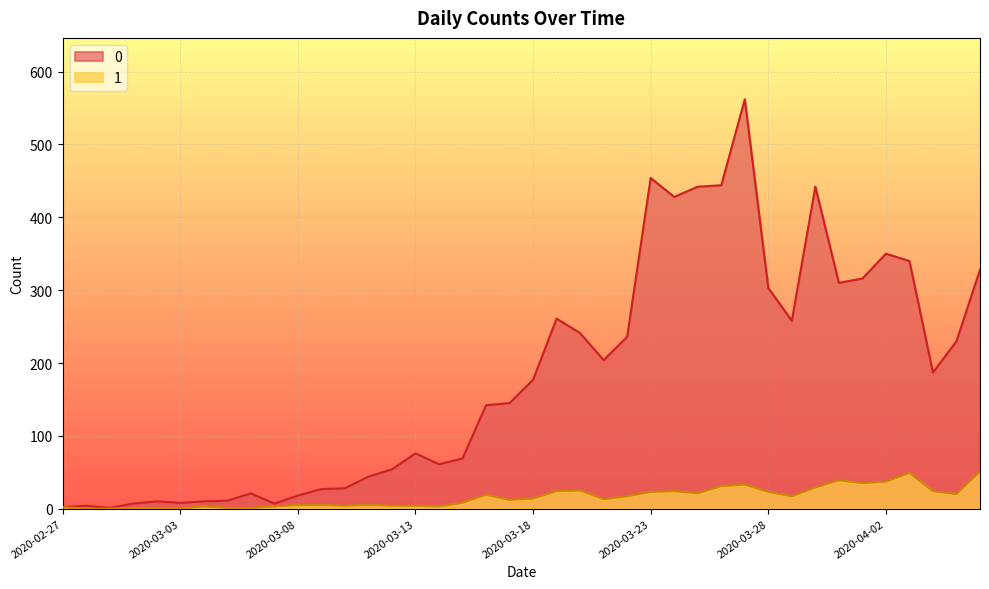

How many data points in 1 are less than 14?

20